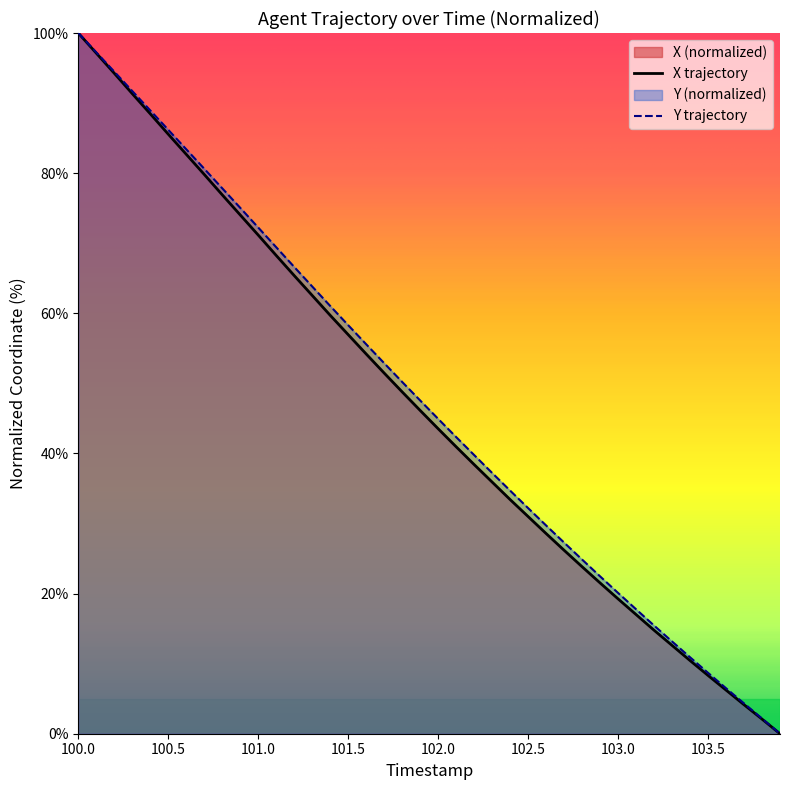

At which category is the sum across all series the highest?

100.0